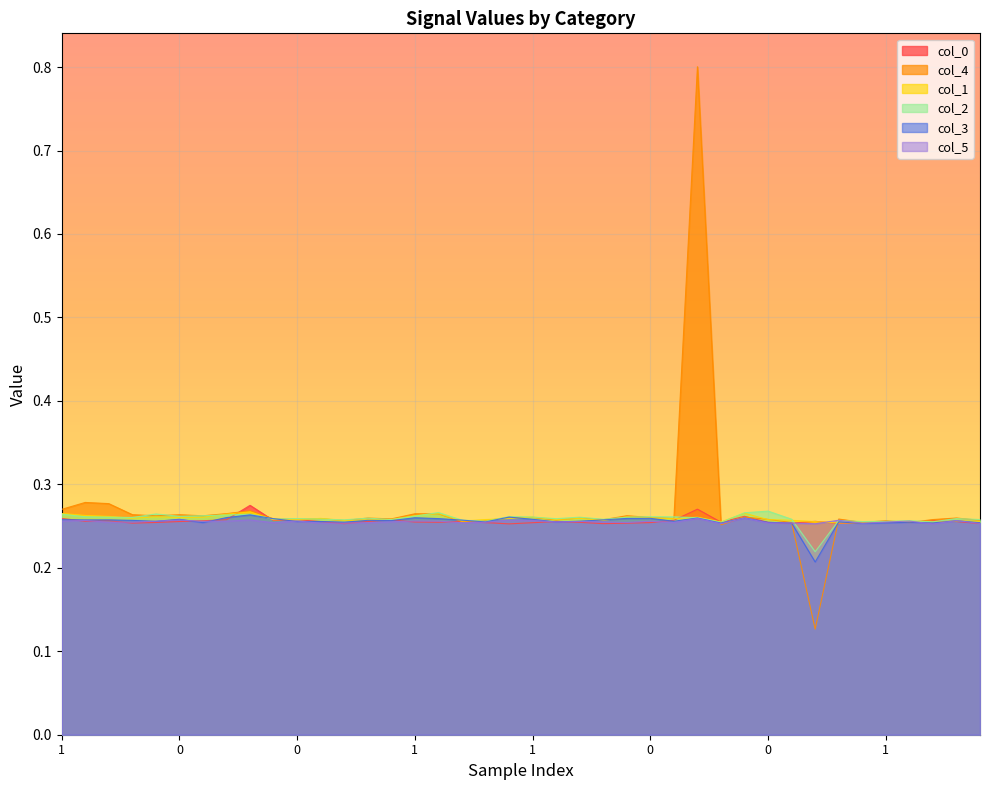

Reading left to right, extract all data points from this chart.

col_0: 0.3	0.3	0.3	0.3	0.3	0.3	0.3	0.3	0.3	0.3	0.3	0.3	0.3	0.3	0.3	0.3	0.3	0.3	0.3	0.3	0.3	0.3	0.3	0.3	0.3	0.3	0.3	0.3	0.3	0.3	0.3	0.3	0.3	0.3	0.3	0.3	0.3	0.3	0.3	0.3
col_4: 0.3	0.3	0.3	0.3	0.3	0.3	0.3	0.3	0.3	0.3	0.3	0.3	0.3	0.3	0.3	0.3	0.3	0.3	0.3	0.3	0.3	0.3	0.3	0.3	0.3	0.3	0.3	0.8	0.3	0.3	0.3	0.3	0.1	0.3	0.3	0.3	0.3	0.3	0.3	0.3
col_1: 0.3	0.3	0.3	0.3	0.3	0.3	0.3	0.3	0.3	0.3	0.3	0.3	0.3	0.3	0.3	0.3	0.3	0.3	0.3	0.3	0.3	0.3	0.3	0.3	0.3	0.3	0.3	0.3	0.3	0.3	0.3	0.3	0.3	0.3	0.3	0.3	0.3	0.3	0.3	0.3
col_2: 0.3	0.3	0.3	0.3	0.3	0.3	0.3	0.3	0.3	0.3	0.3	0.3	0.3	0.3	0.3	0.3	0.3	0.3	0.3	0.3	0.3	0.3	0.3	0.3	0.3	0.3	0.3	0.3	0.3	0.3	0.3	0.3	0.2	0.3	0.3	0.3	0.3	0.3	0.3	0.3
col_3: 0.3	0.3	0.3	0.3	0.3	0.3	0.3	0.3	0.3	0.3	0.3	0.3	0.3	0.3	0.3	0.3	0.3	0.3	0.3	0.3	0.3	0.3	0.3	0.3	0.3	0.3	0.3	0.3	0.3	0.3	0.3	0.3	0.2	0.3	0.3	0.3	0.3	0.3	0.3	0.3
col_5: 0.3	0.3	0.3	0.3	0.3	0.3	0.3	0.3	0.3	0.3	0.3	0.3	0.3	0.3	0.3	0.3	0.3	0.3	0.3	0.3	0.3	0.3	0.3	0.3	0.3	0.3	0.3	0.3	0.3	0.3	0.3	0.3	0.3	0.3	0.3	0.3	0.3	0.3	0.3	0.3